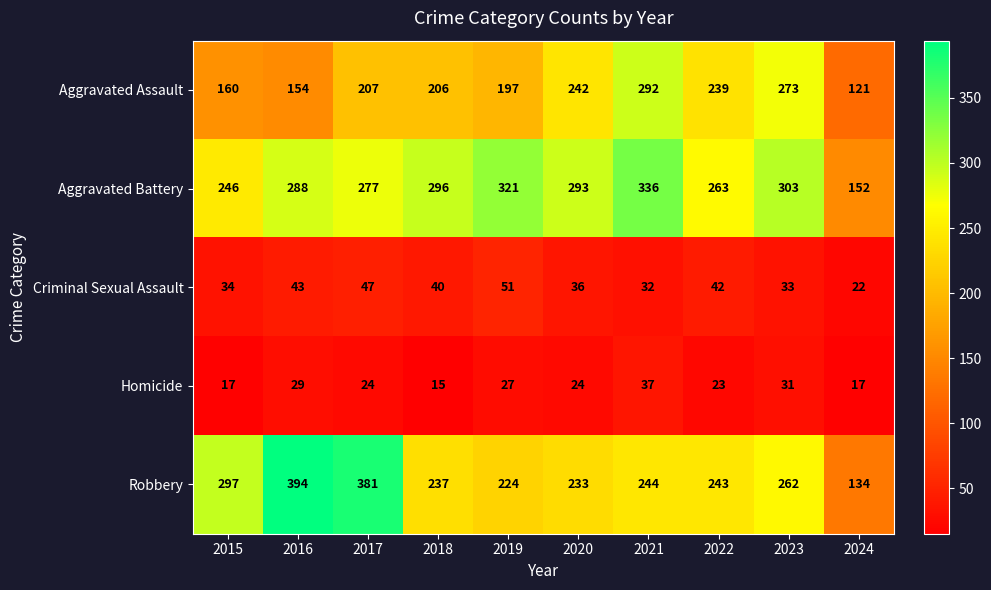

Which series has the widest spread of values?

Robbery